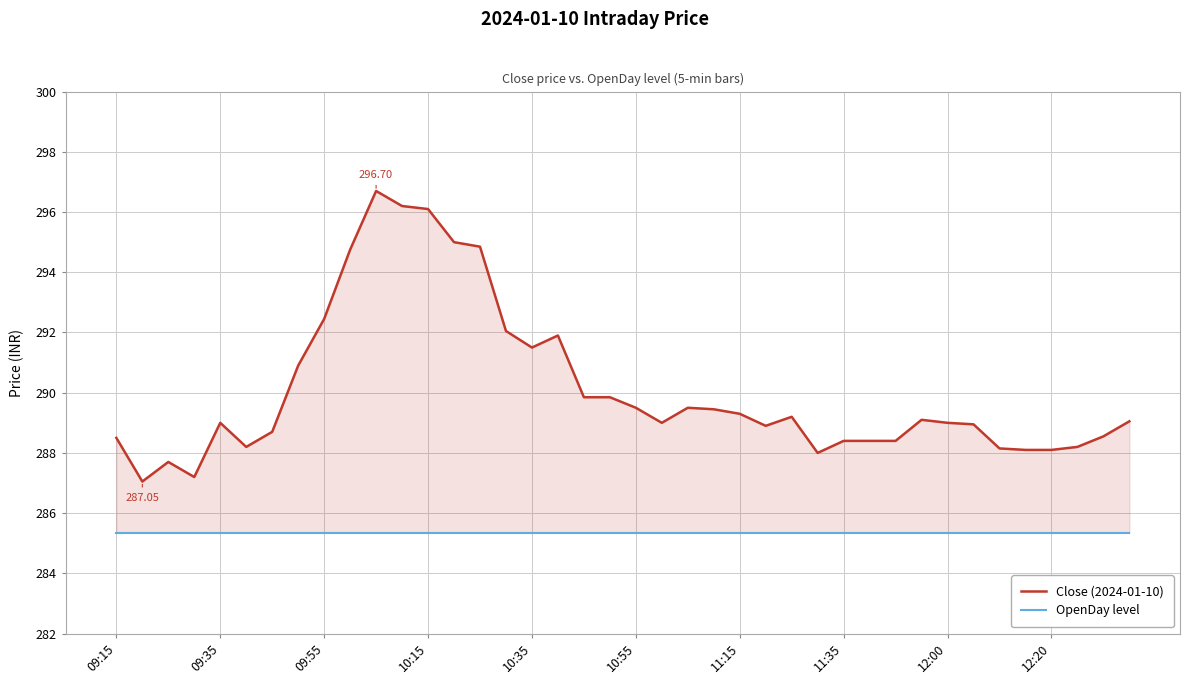

How many lines are shown in the chart?

2